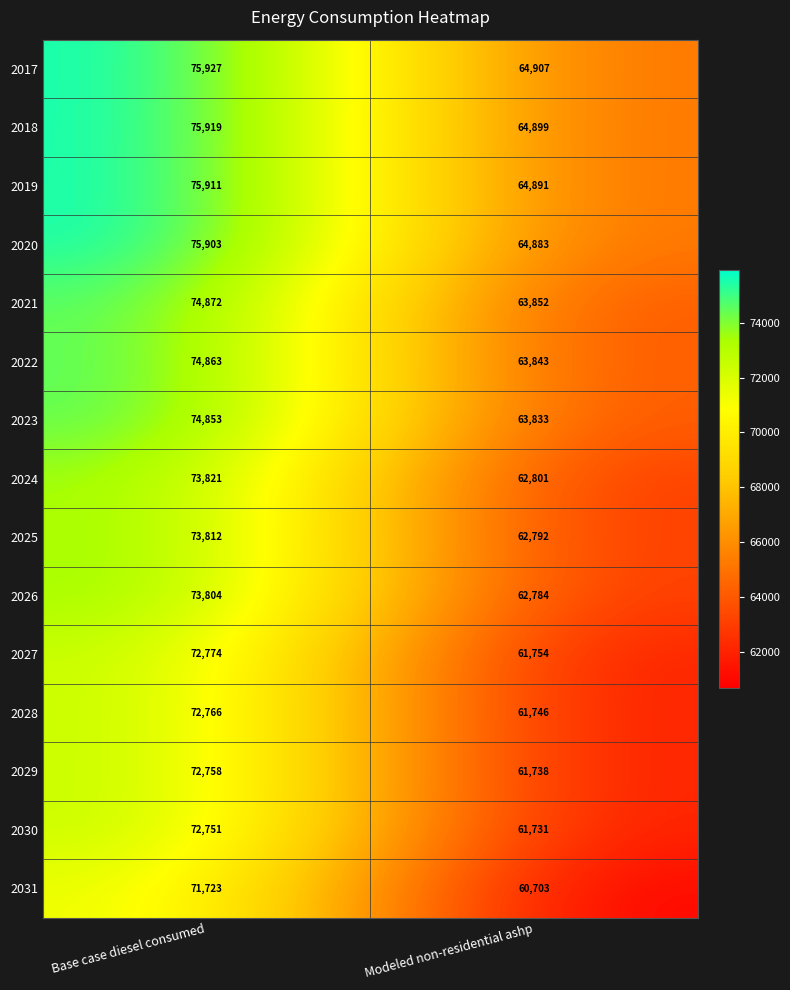

The value of 2031 at Modeled non-residential ashp is 30009. True or false?

False